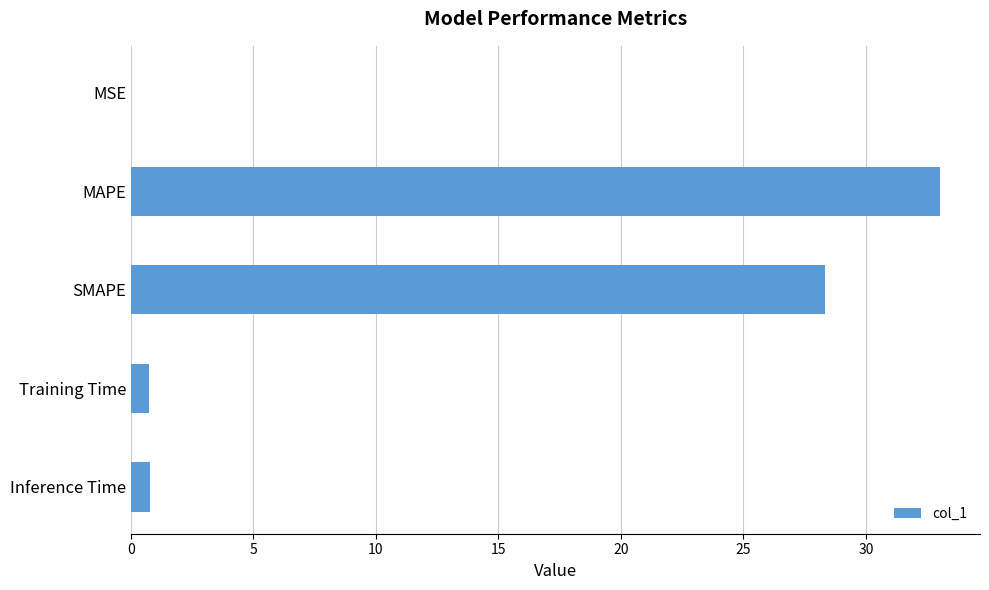

Between Training Time and MSE, which is larger?

Training Time